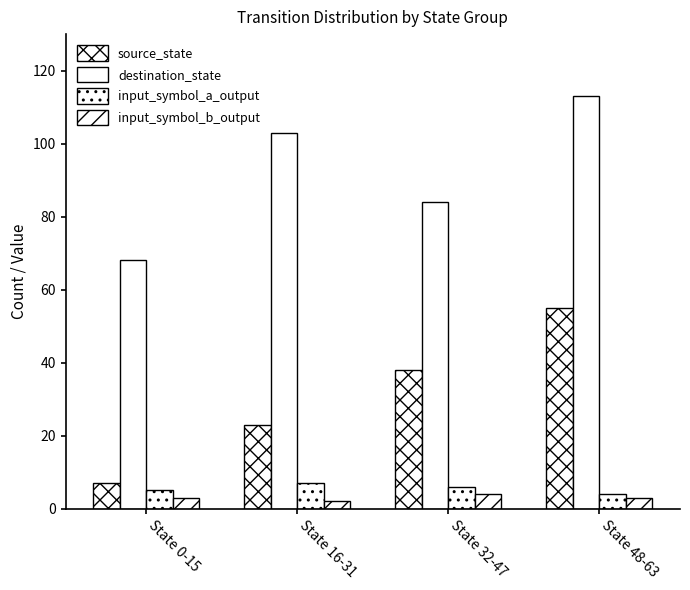

Does the chart contain any negative values?

No